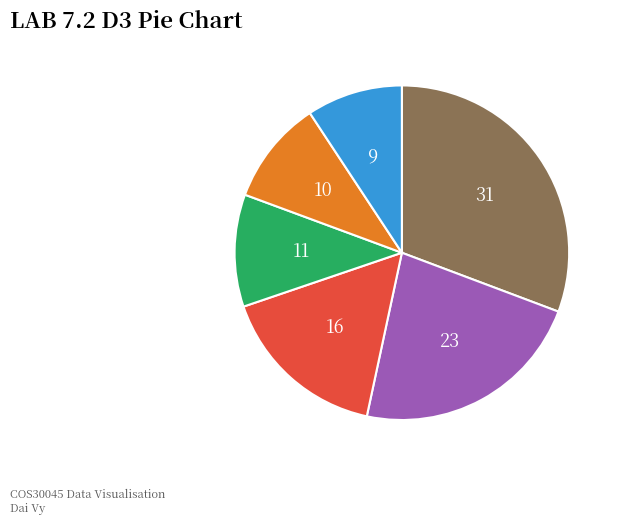

Count the number of slices in the pie.

6